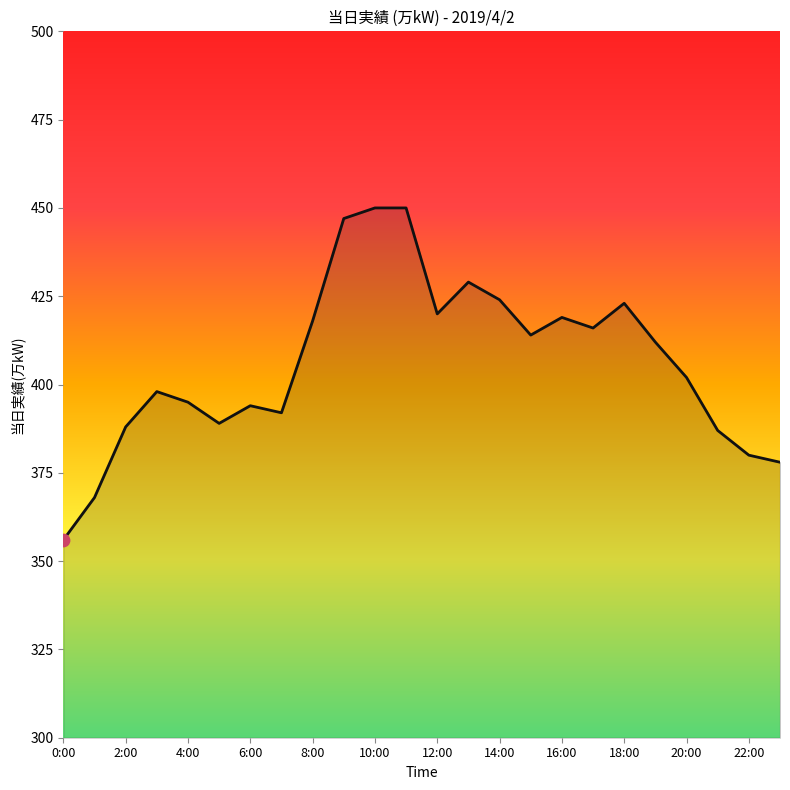

What is the smallest value displayed?

356